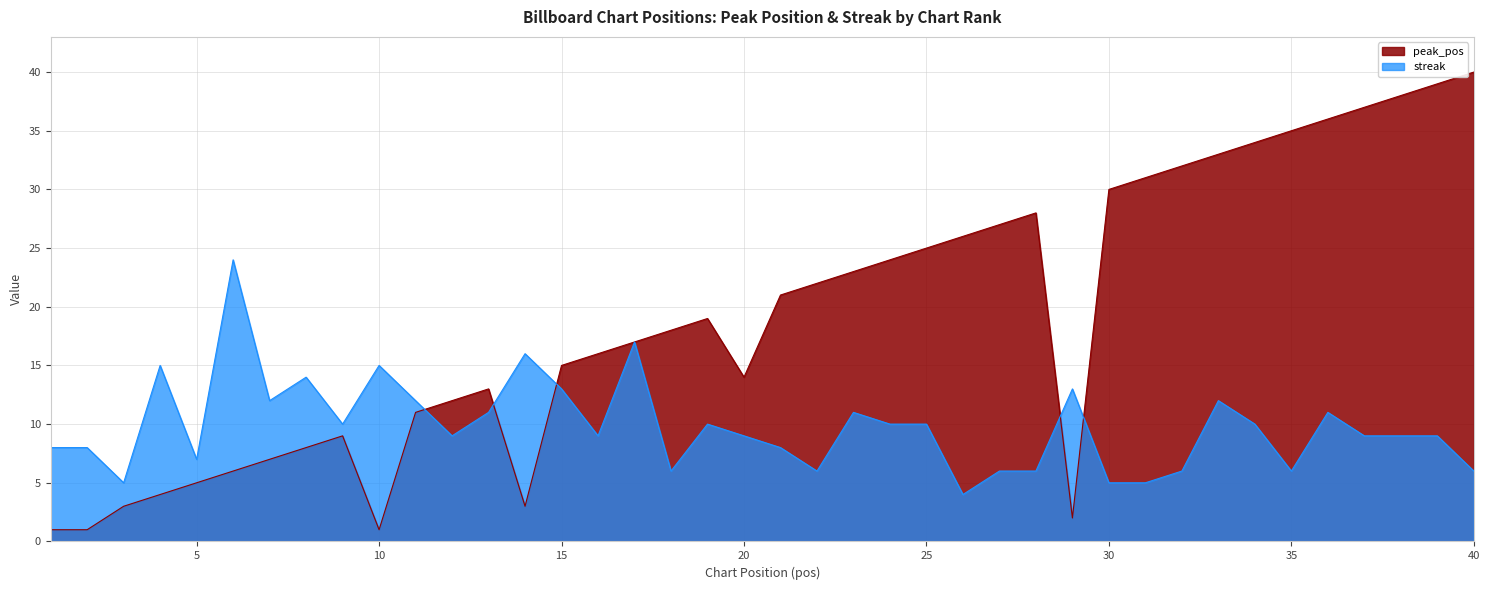

Rank the series at 1 from highest to lowest value.

streak, peak_pos